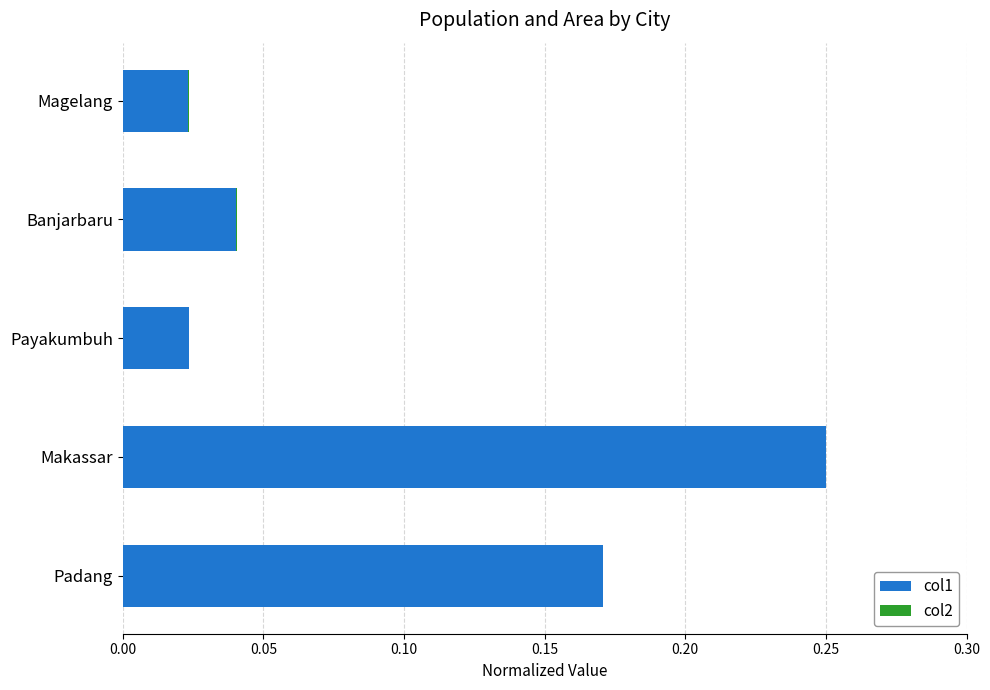

Which category has the highest value in the col1 series?

Makassar